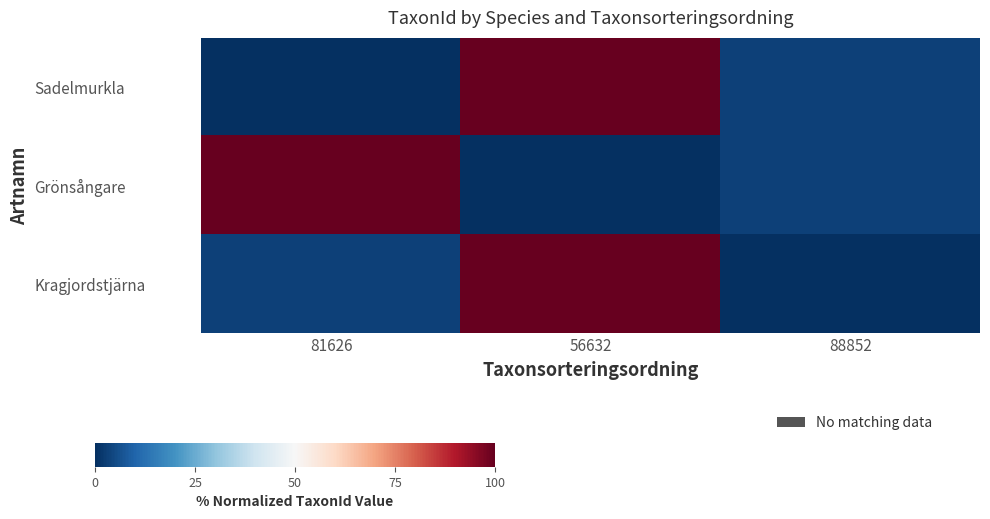

Between 56632 and 81626, which is larger?

56632